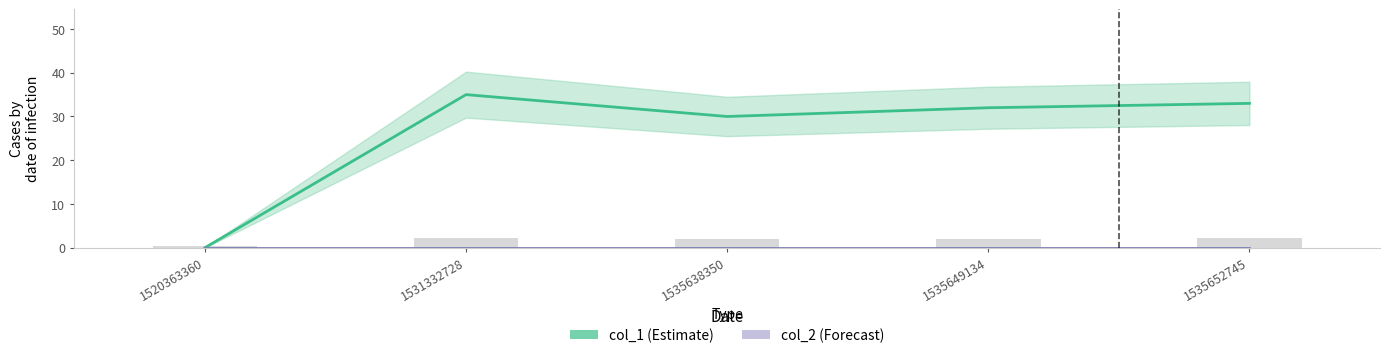

Which series changed the most between 1520363360 and 1535638350?

col_1 (Estimate)